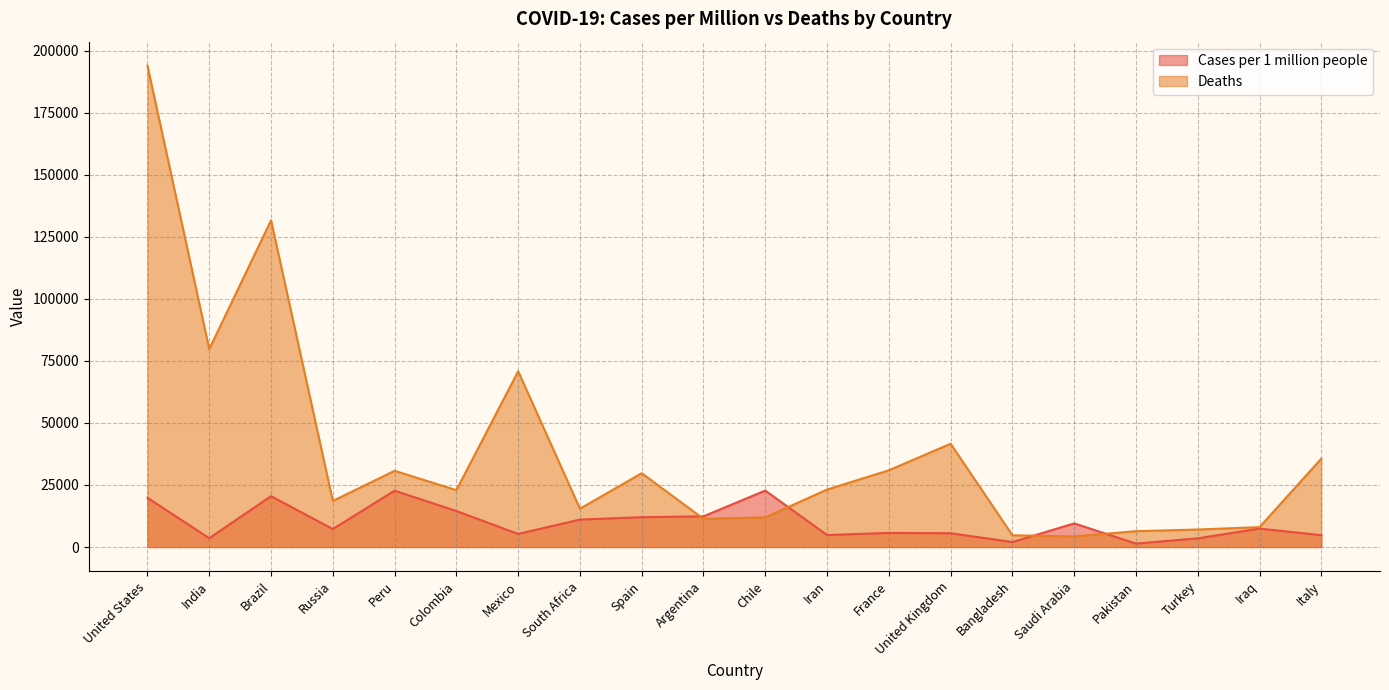

What is the value of the Cases per 1 million people point at the 6th from the left?

14502